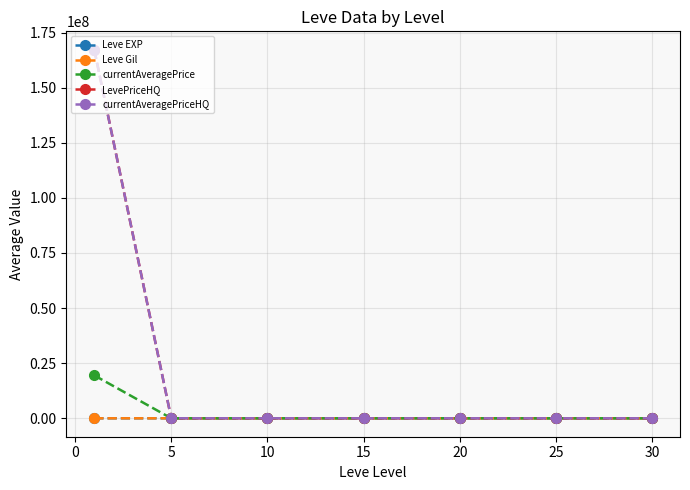

What is the greatest value displayed?

167215991.3